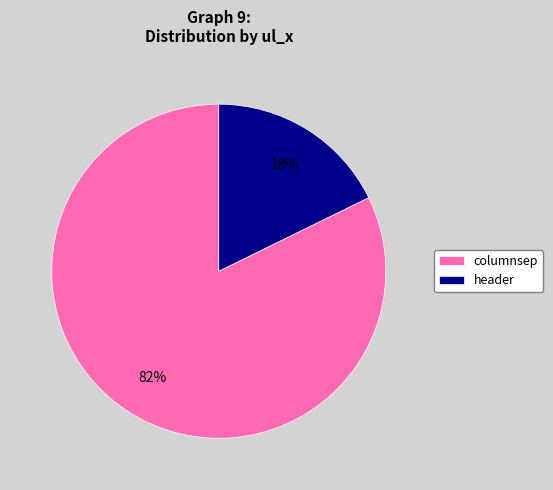

To the nearest percent, what percentage of the pie is columnsep?

82%